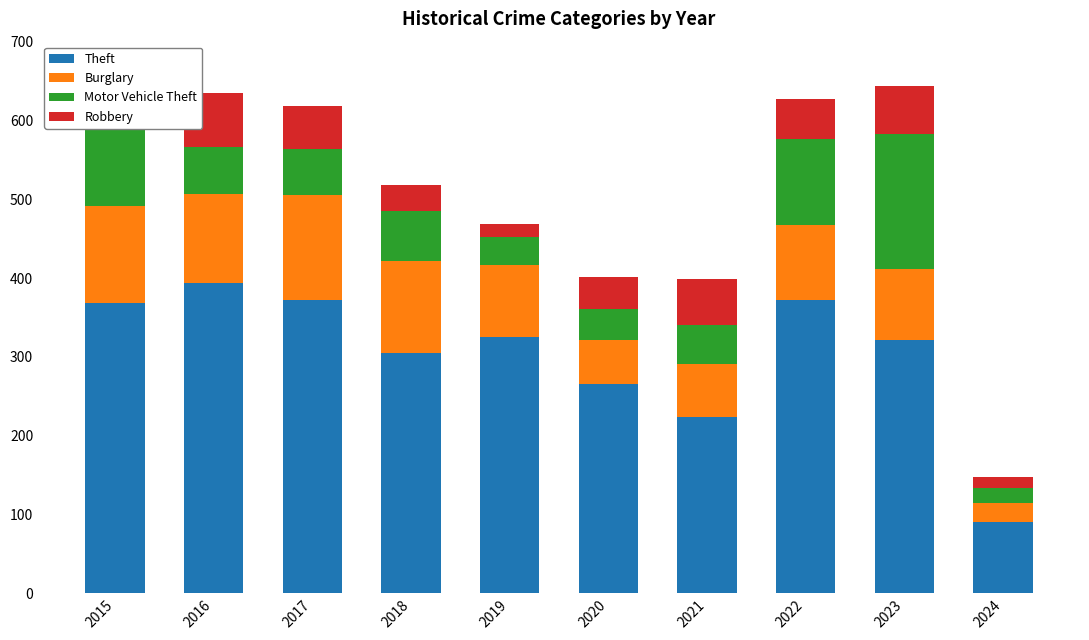

What is the difference between the Theft values at 2018 and 2019?

20